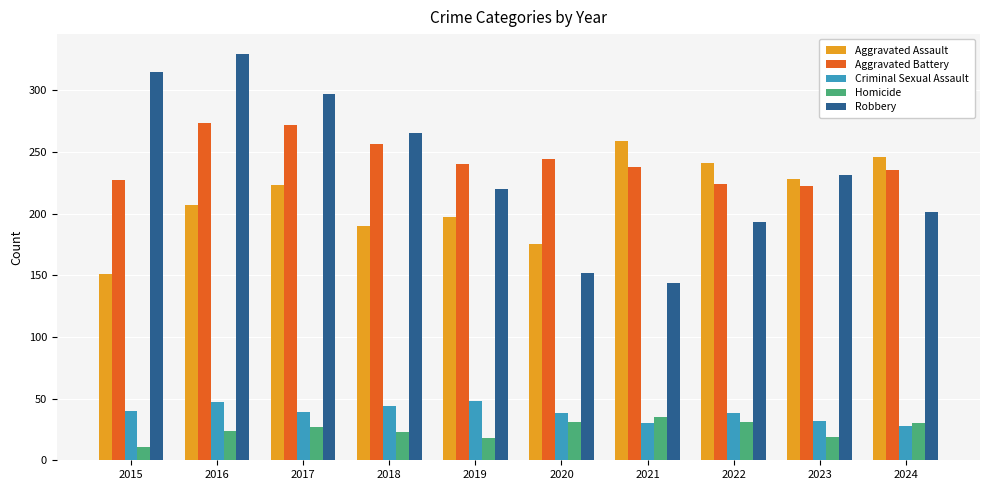

At which category is the sum across all series the highest?

2016